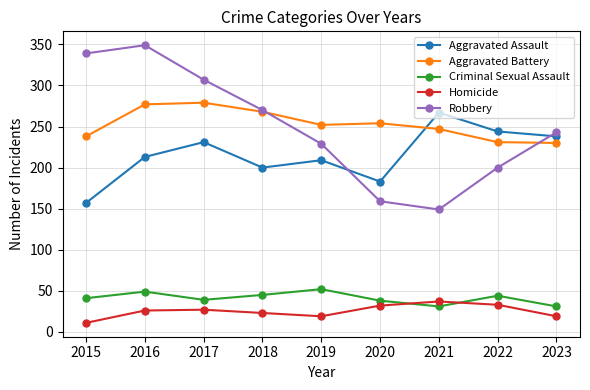

What is the sum of the Robbery values at 2018 and 2021?

419